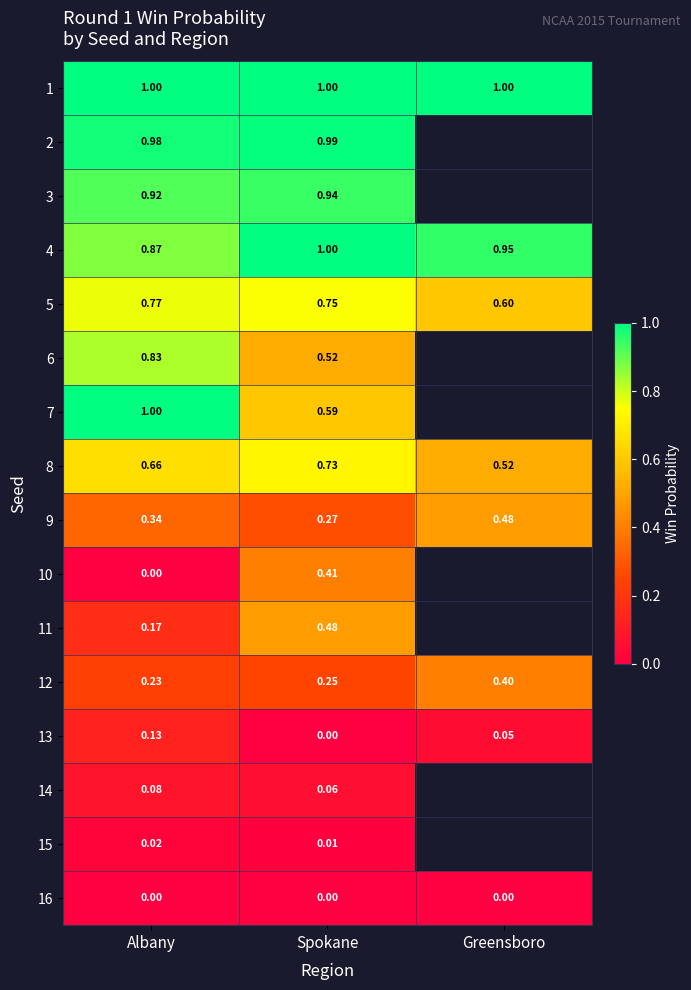

What is the total value across all series at Spokane?

8.0